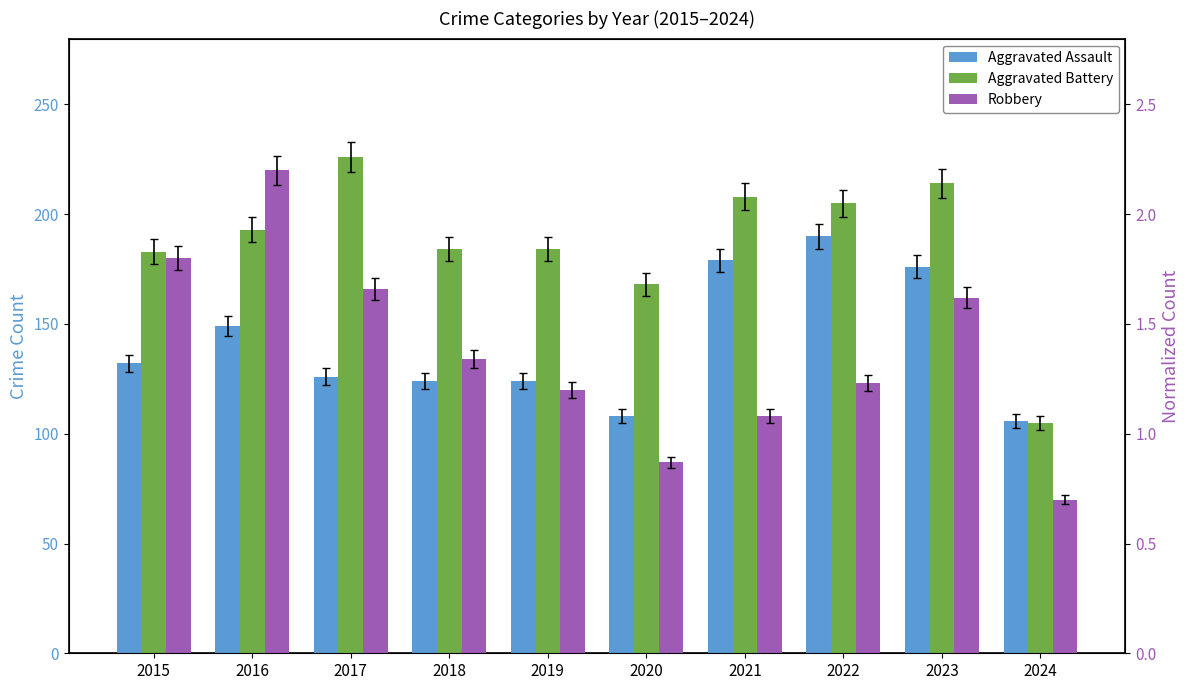

What is the total value across all series at 2018?

442